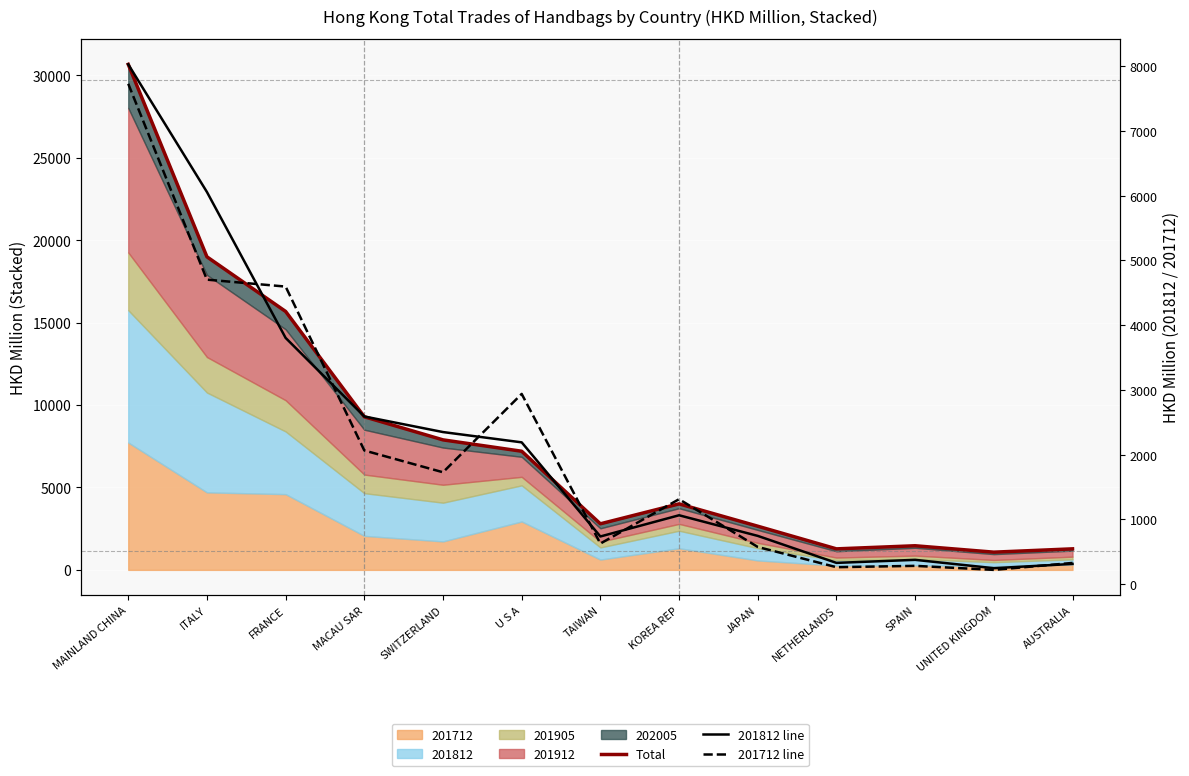

What value does the Total series have at U S A?

7199.4